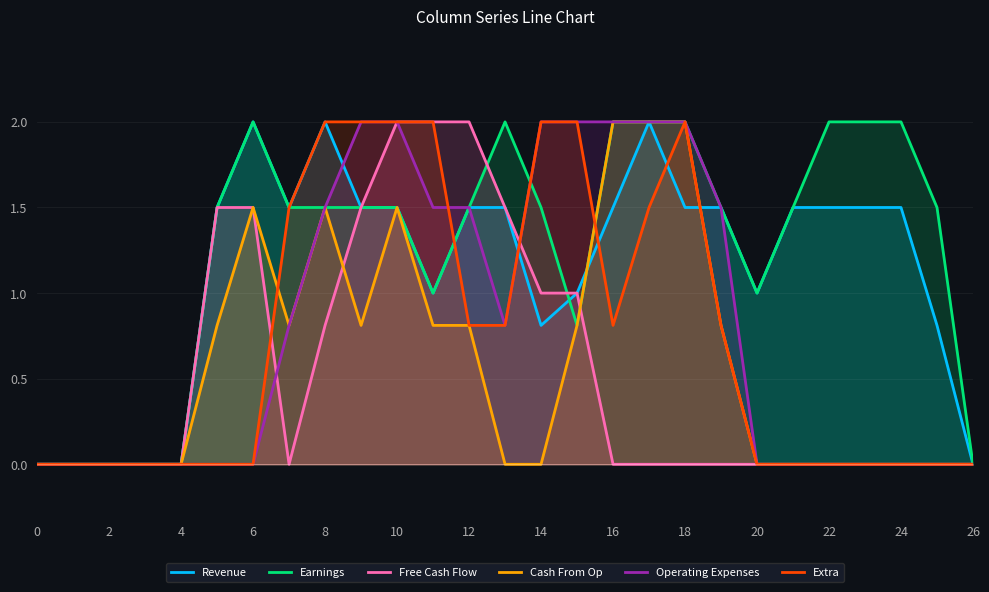

How many Operating Expenses values are between 0 and 2?

27